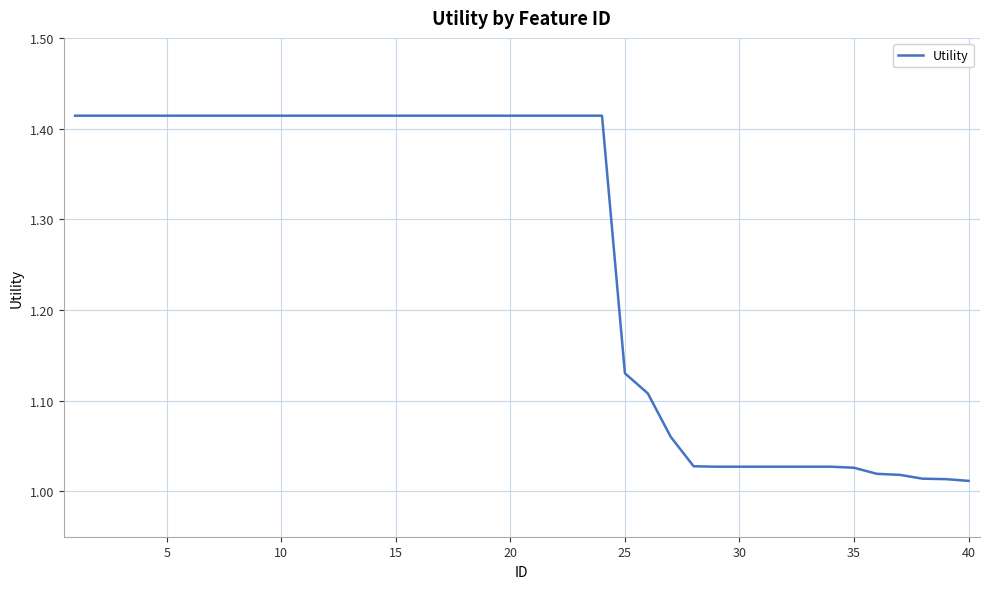

Does the chart have visible grid lines?

Yes